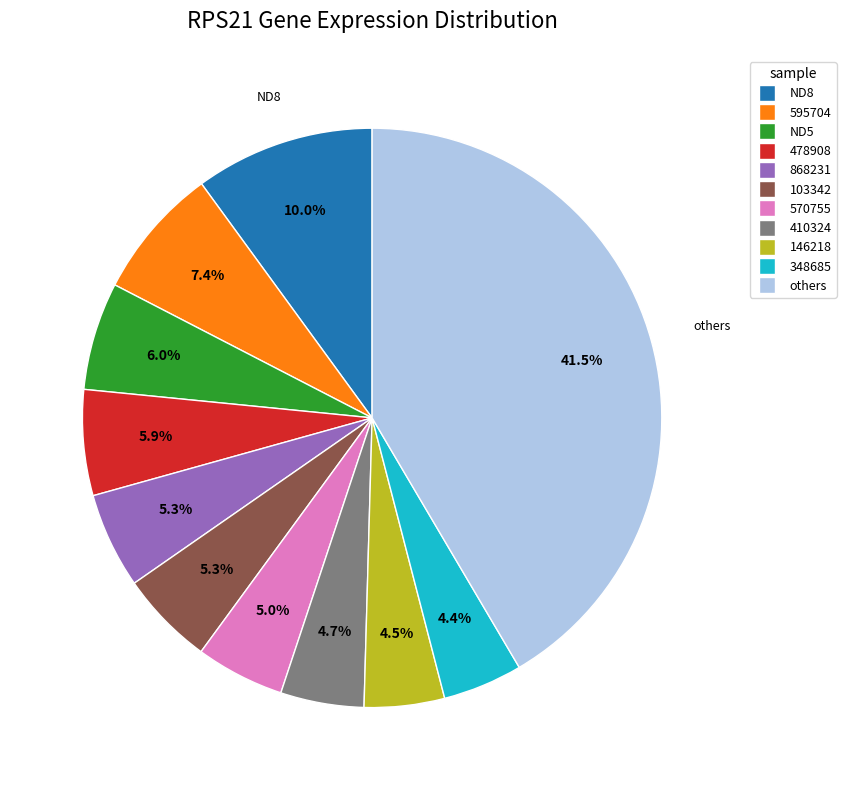

Does any single category account for the majority?

No